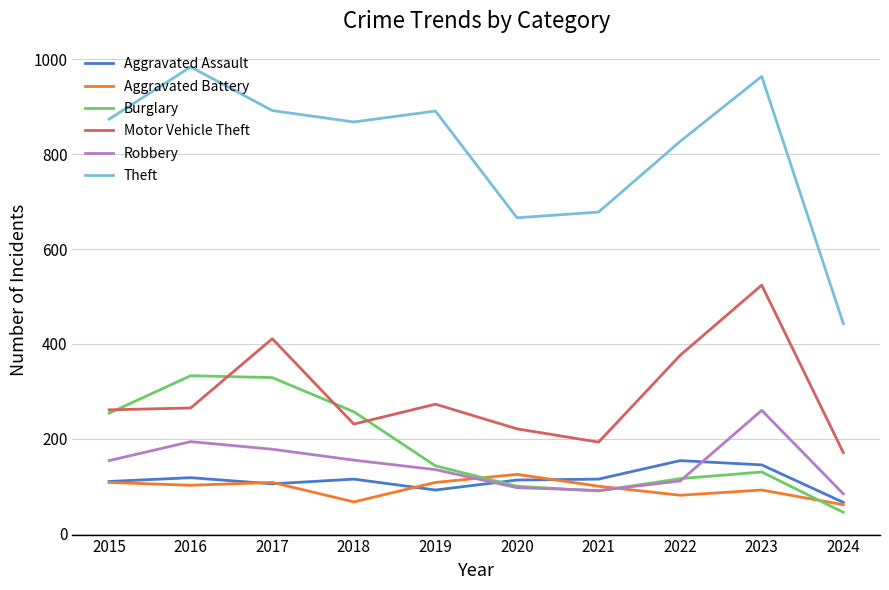

True or false: Theft and Aggravated Assault cross at least once.

False